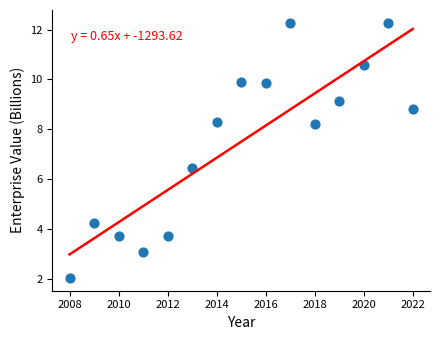

What is the range of Y values (max minus min)?

10.2